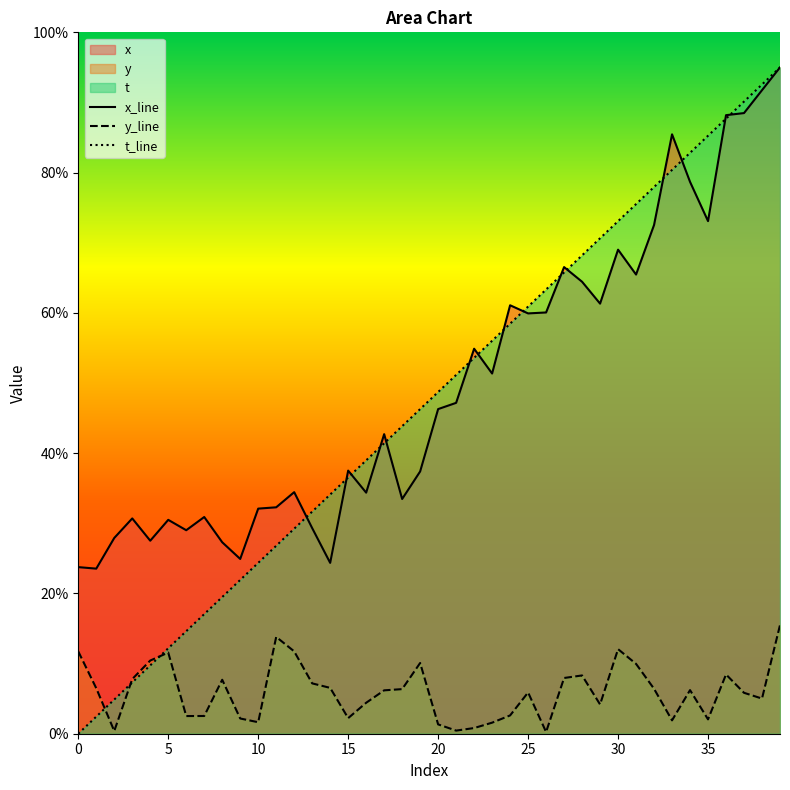

Where do t_line and x_line first cross each other?

12 and 13